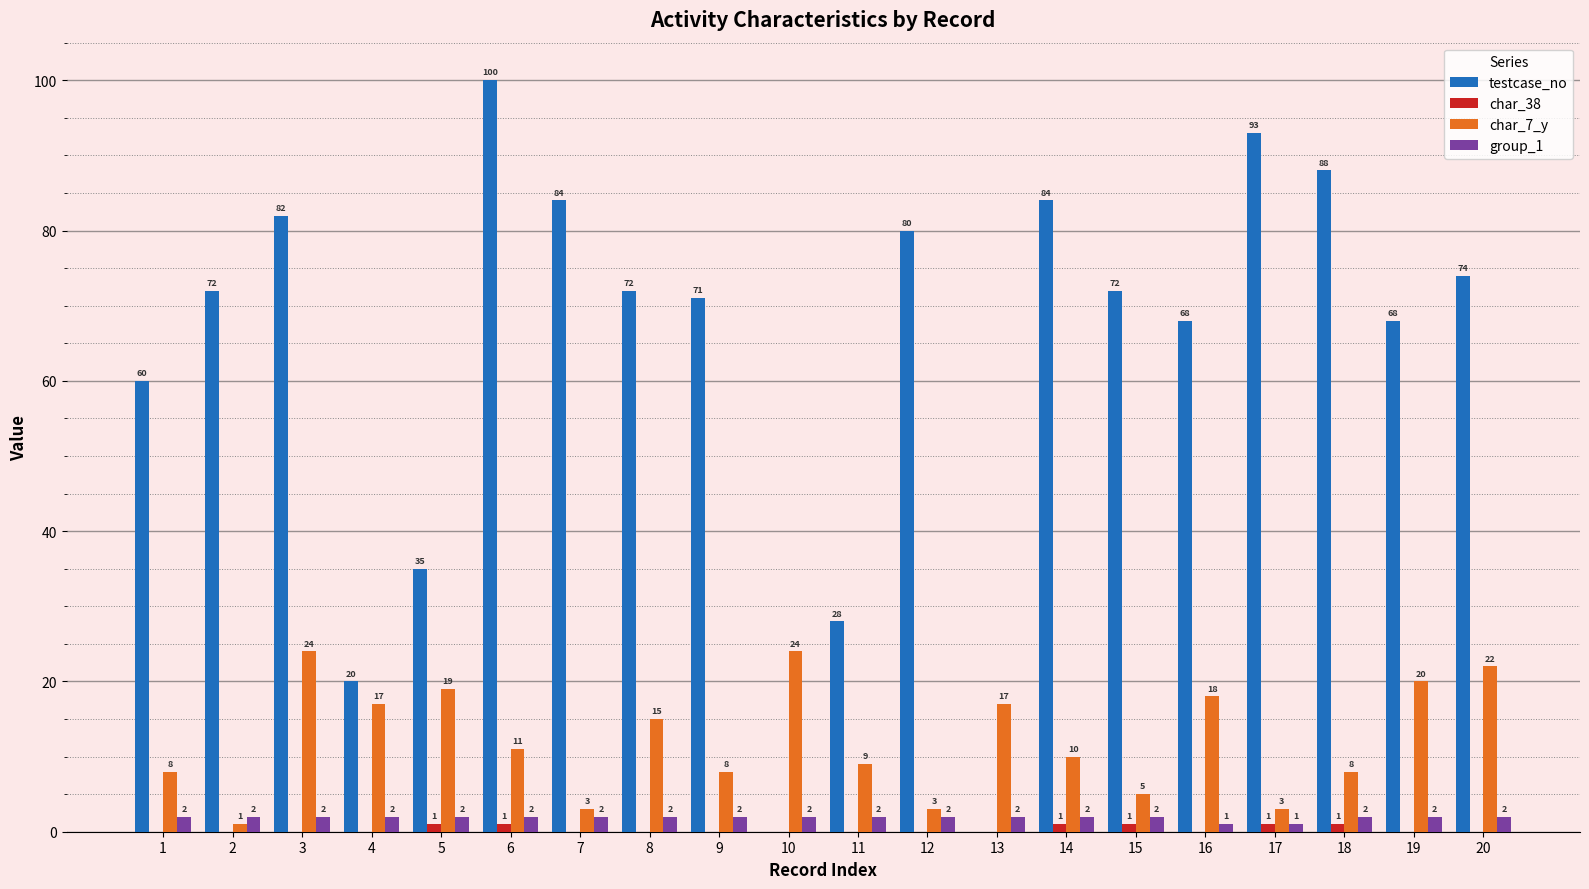

Which label corresponds to the largest value in the chart?

6